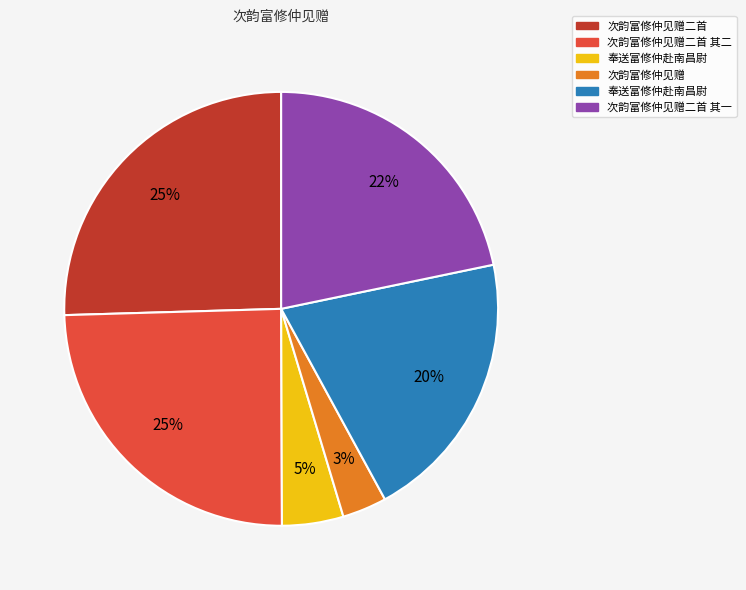

Is there any slice that represents more than half of the pie?

No